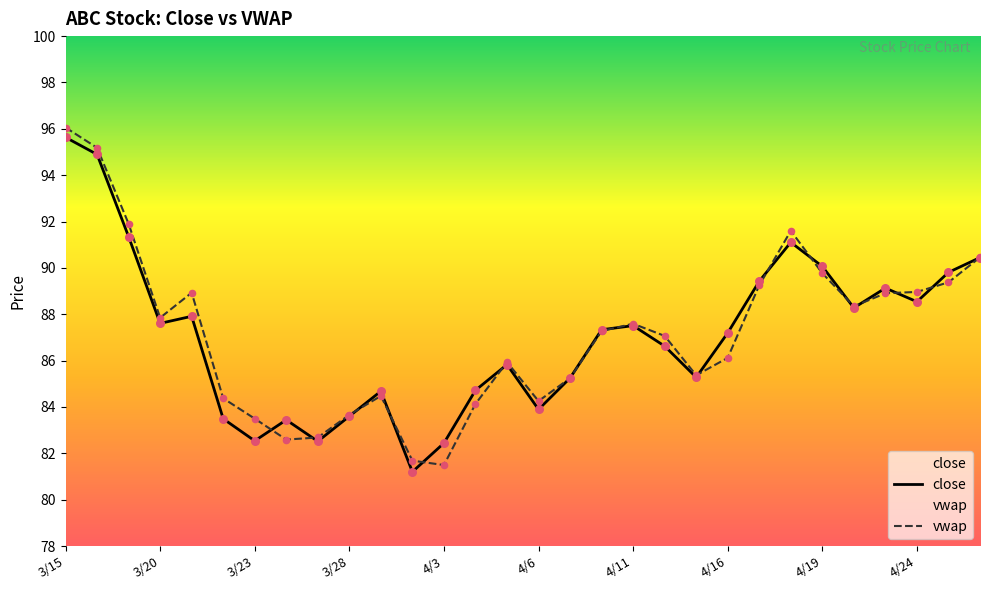

Which series has the widest spread of Y values?

vwap